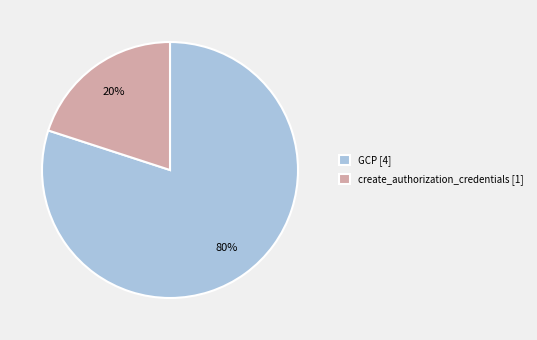

The create_authorization_credentials slice represents 35% of the pie. True or false?

False